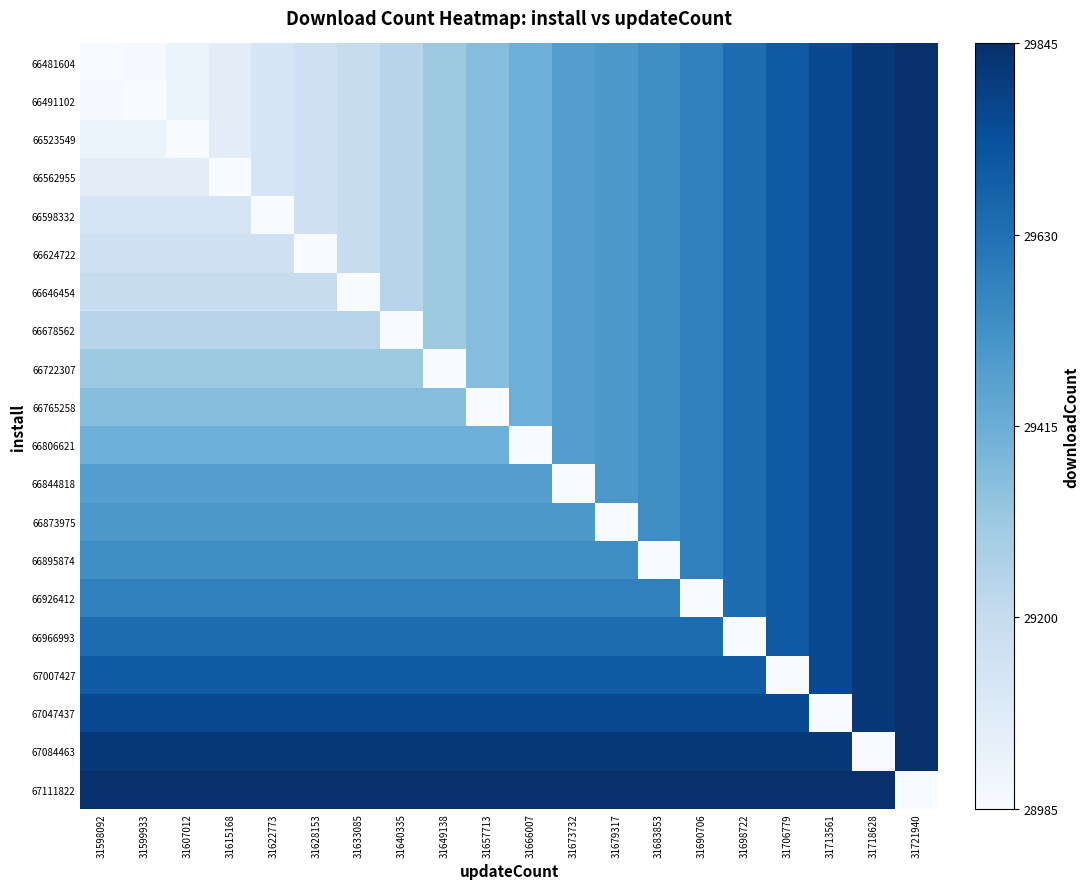

What is the difference between the highest and lowest values at 31633085?

860